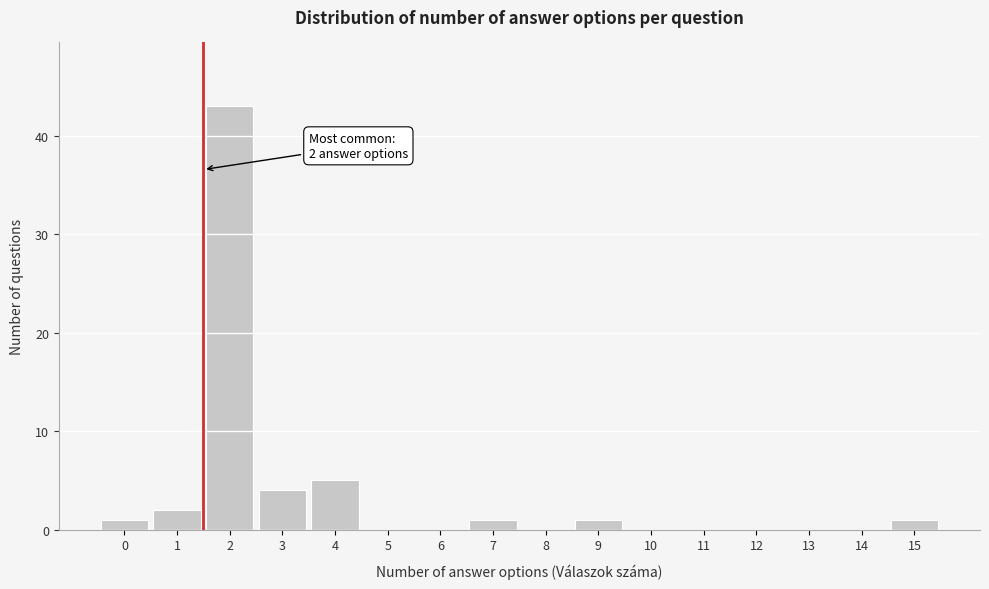

Reading left to right, what are all the values shown in this chart?

0=1	1=2	2=43	3=4	4=5	5=0	6=0	7=1	8=0	9=1	10=0	11=0	12=0	13=0	14=0	15=1